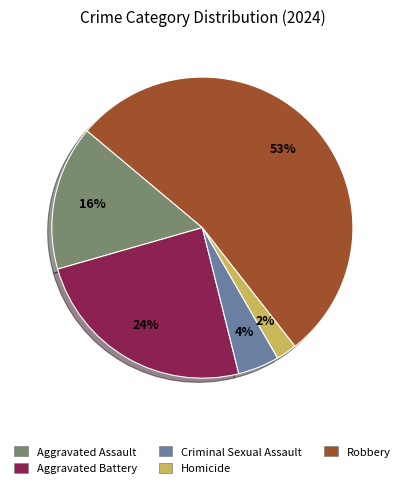

To the nearest percent, what is the combined percentage of Criminal Sexual Assault and Aggravated Assault?

20%